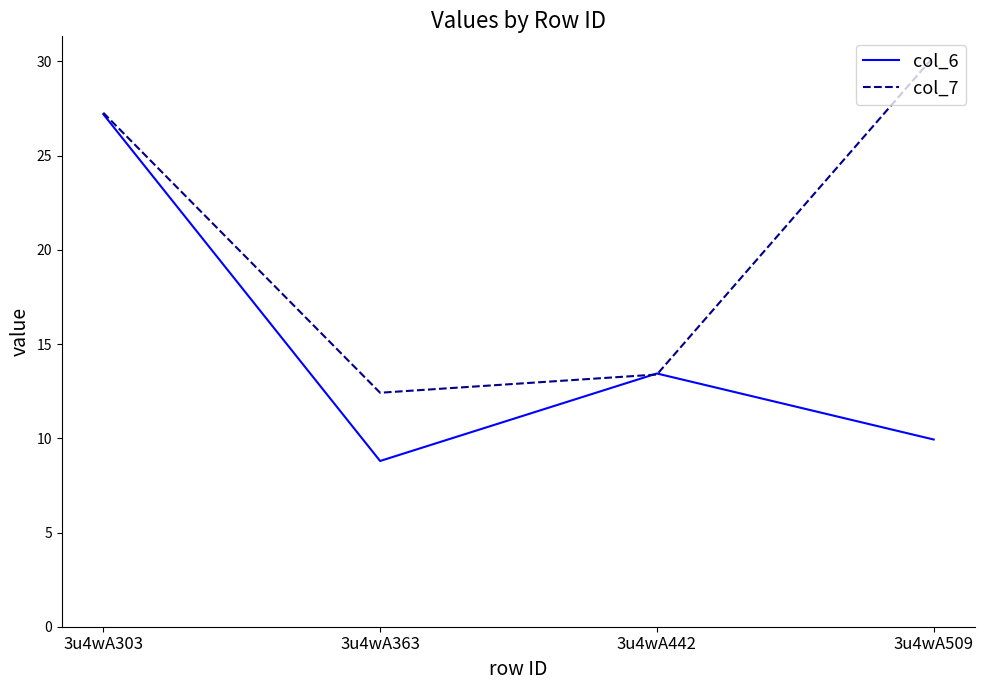

Between 3u4wA363 and 3u4wA509, which series saw the biggest shift?

col_7